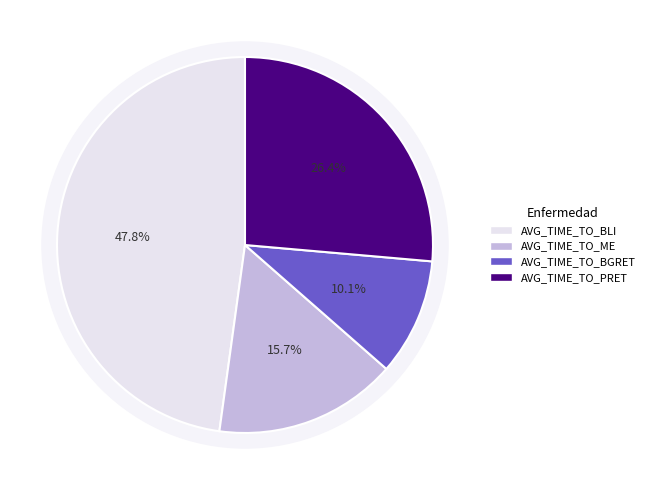

Rank the categories by value from highest to lowest.

AVG_TIME_TO_BLI, AVG_TIME_TO_PRET, AVG_TIME_TO_ME, AVG_TIME_TO_BGRET